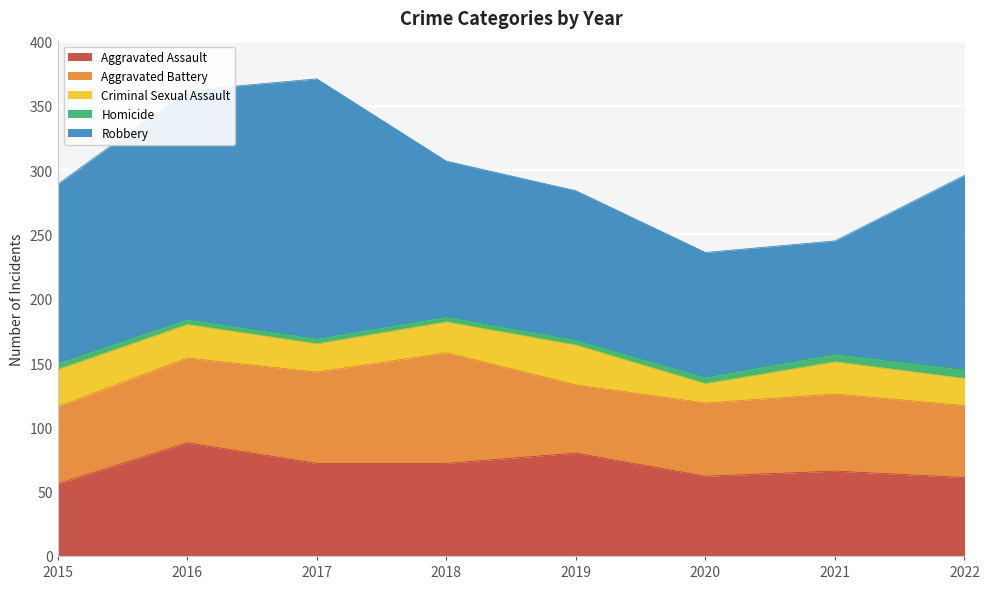

At which label does Robbery first exceed 139?

2016